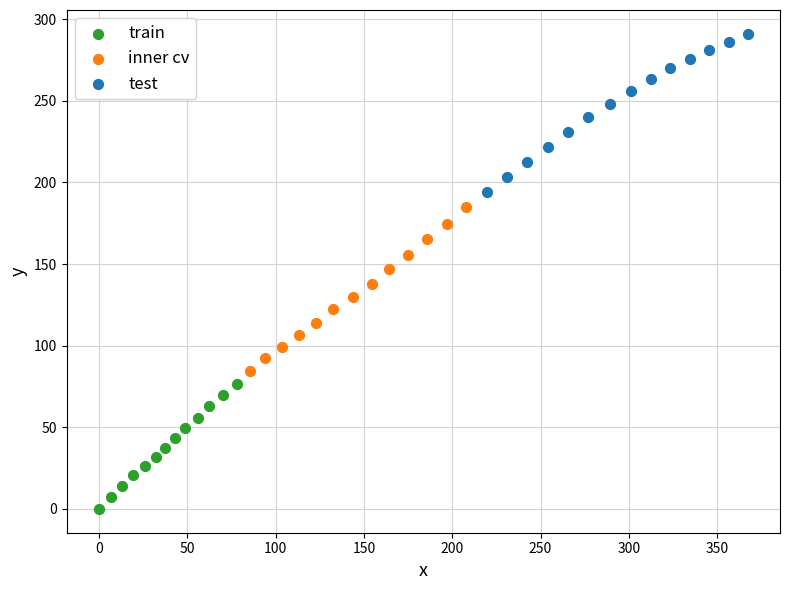

Which series contains the lowest Y value?

train